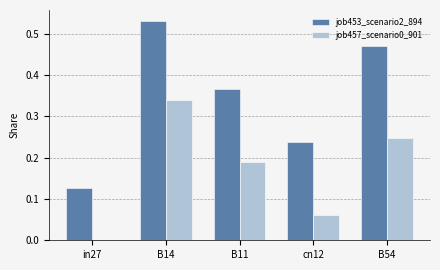

Which series changed the most between B14 and B54?

job457_scenario0_901